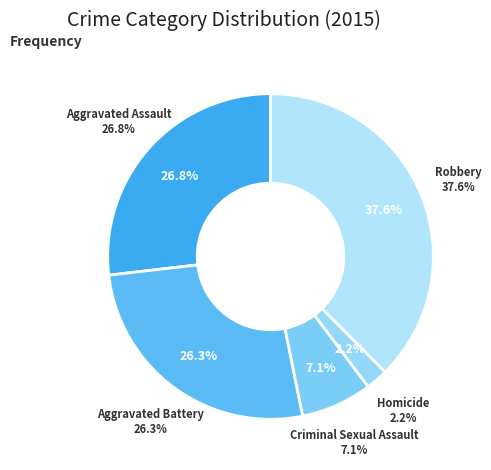

Which slice is the smallest?

Homicide